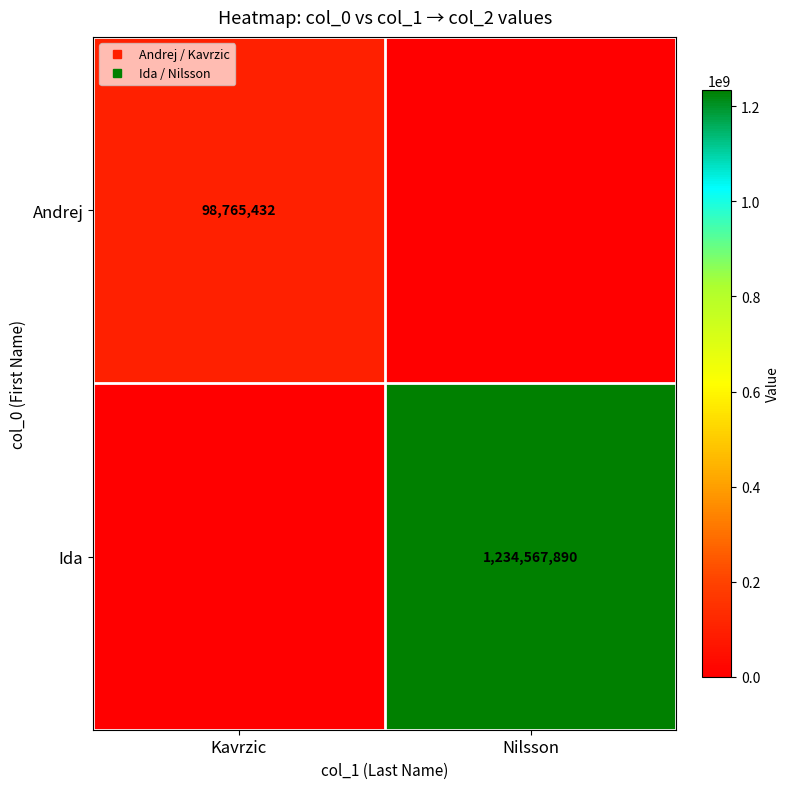

How many values in the Ida series are below 1234567890?

1